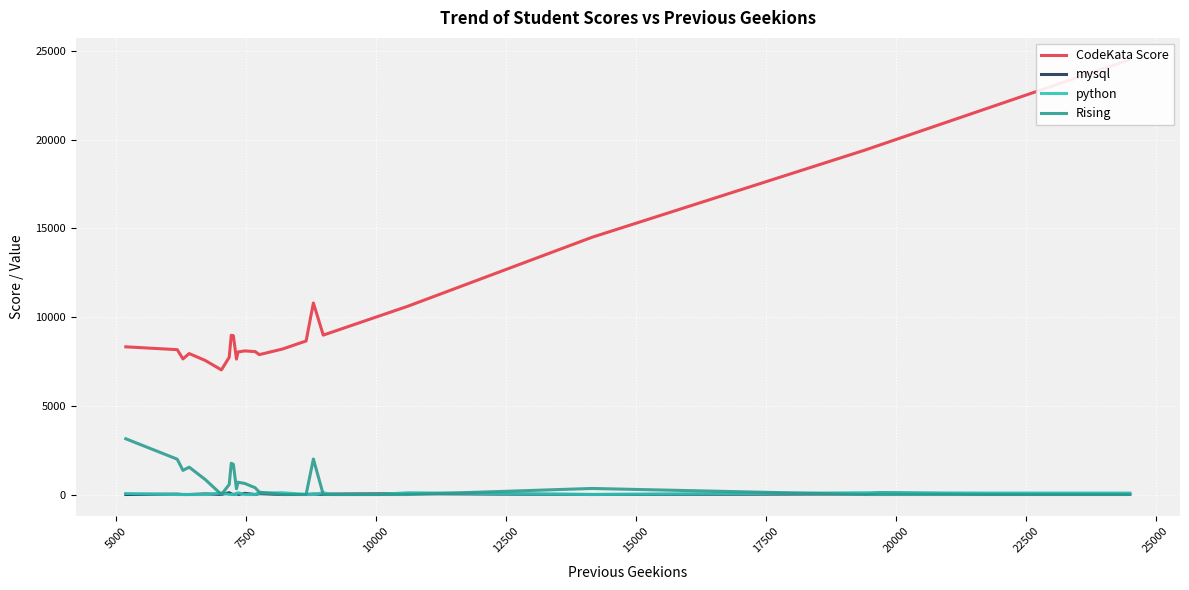

What is the label of the 22nd point from the right?

12500